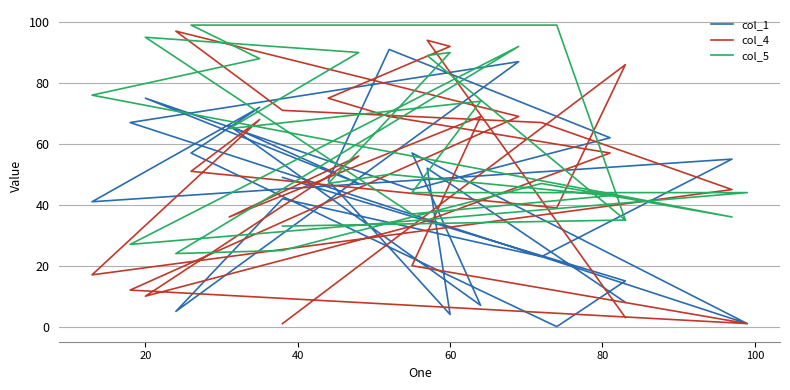

At 20, list the series in order from smallest to largest.

col_1, col_5, col_4